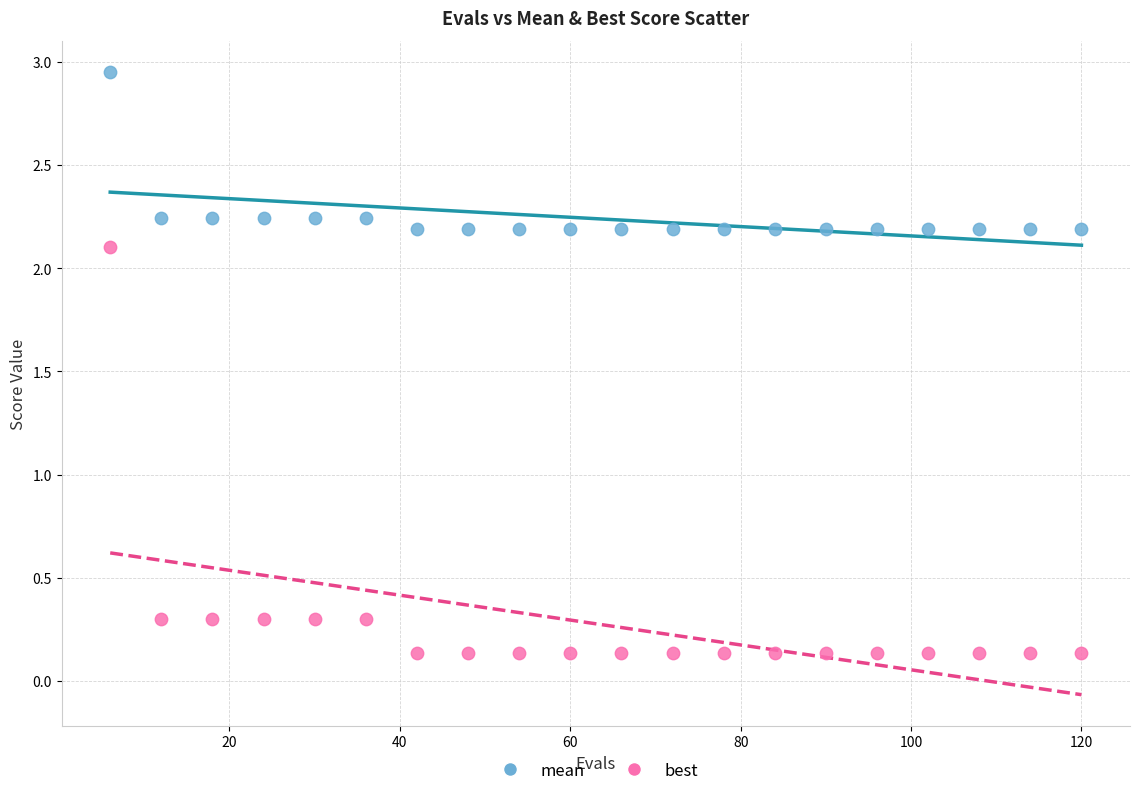

Which series reaches the minimum Y coordinate?

best